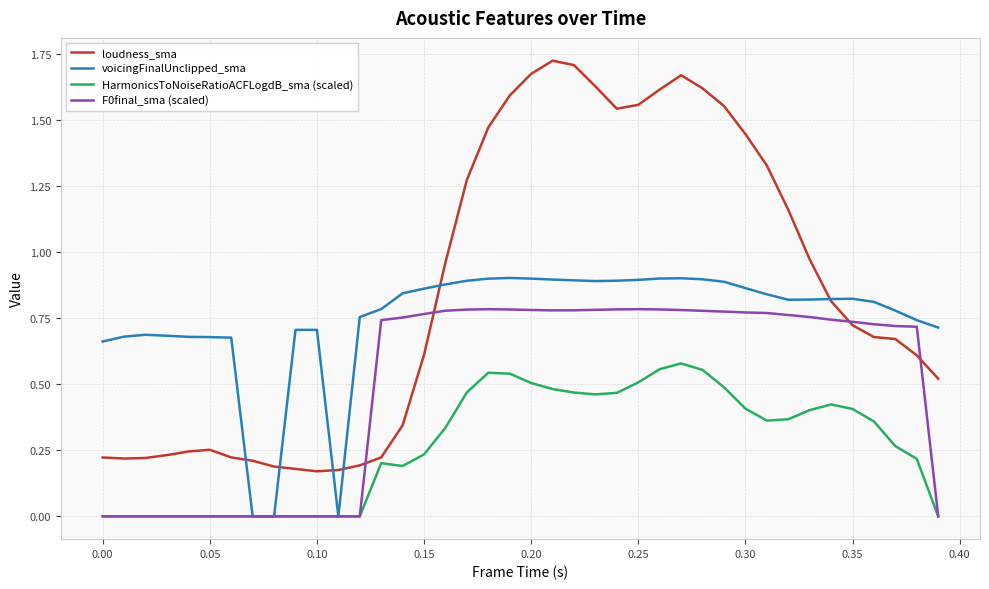

Which series has the widest spread of values?

loudness_sma